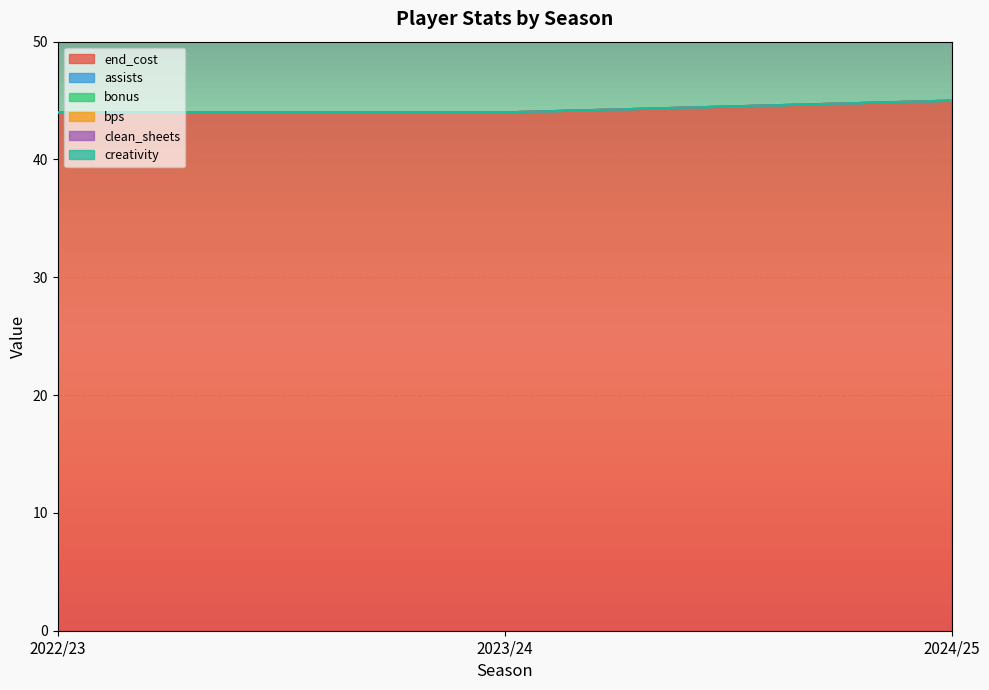

At 2024/25, list the series in order from largest to smallest.

end_cost, assists, bonus, bps, clean_sheets, creativity